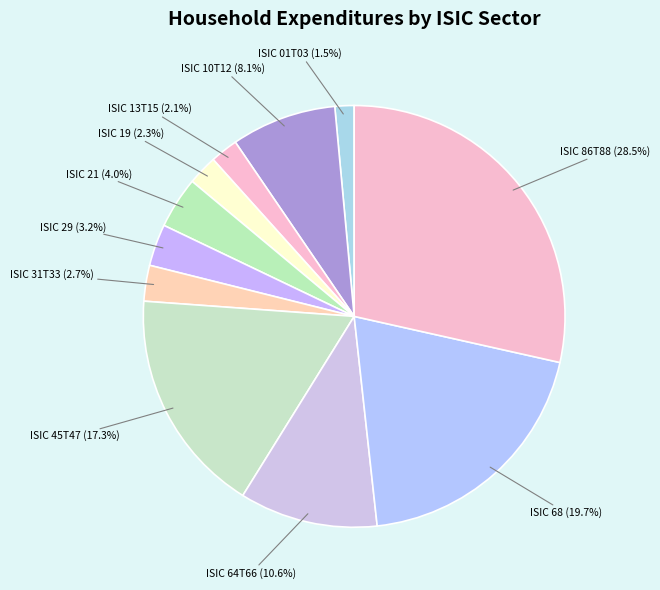

Is there a majority slice in this chart?

No